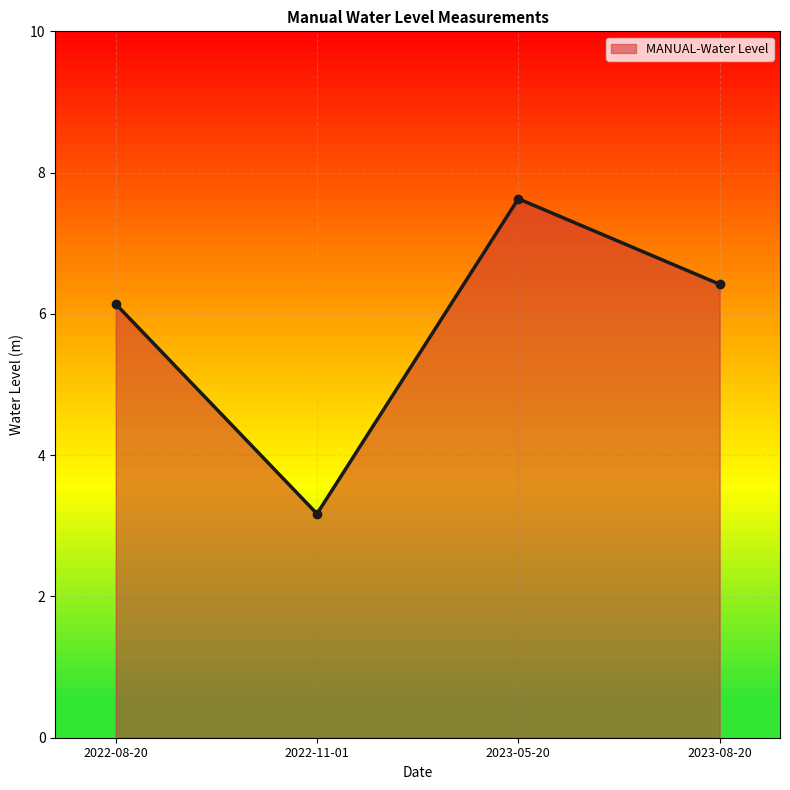

Is it true that the value at 2023-05-20 is 7.6?

True